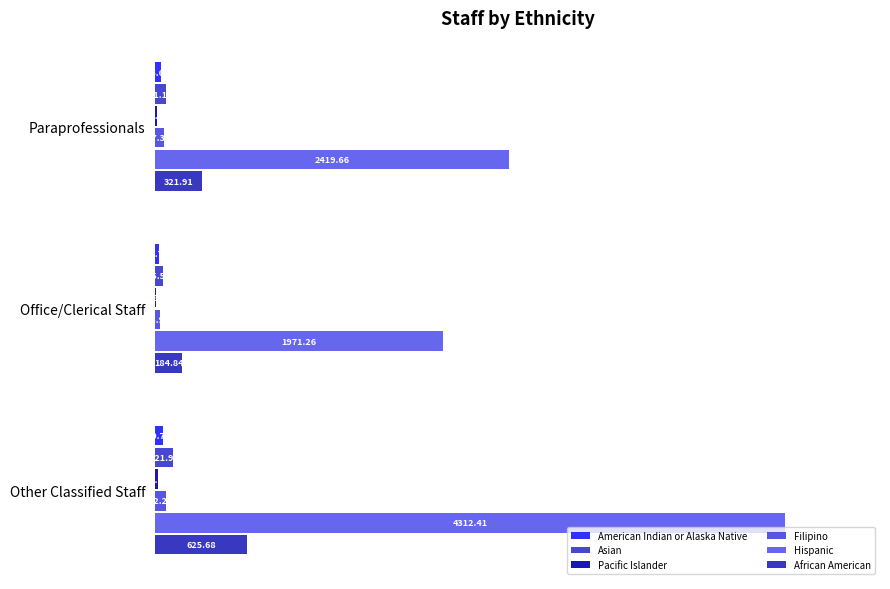

Which series has the largest total across all categories?

Hispanic